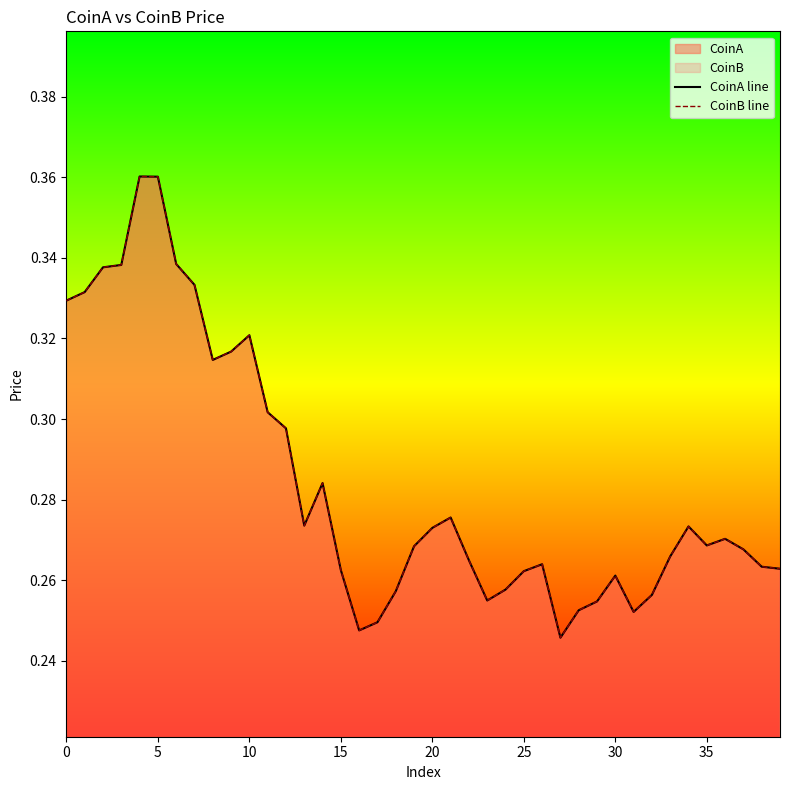

Which category has the lowest value in the CoinA line series?

27